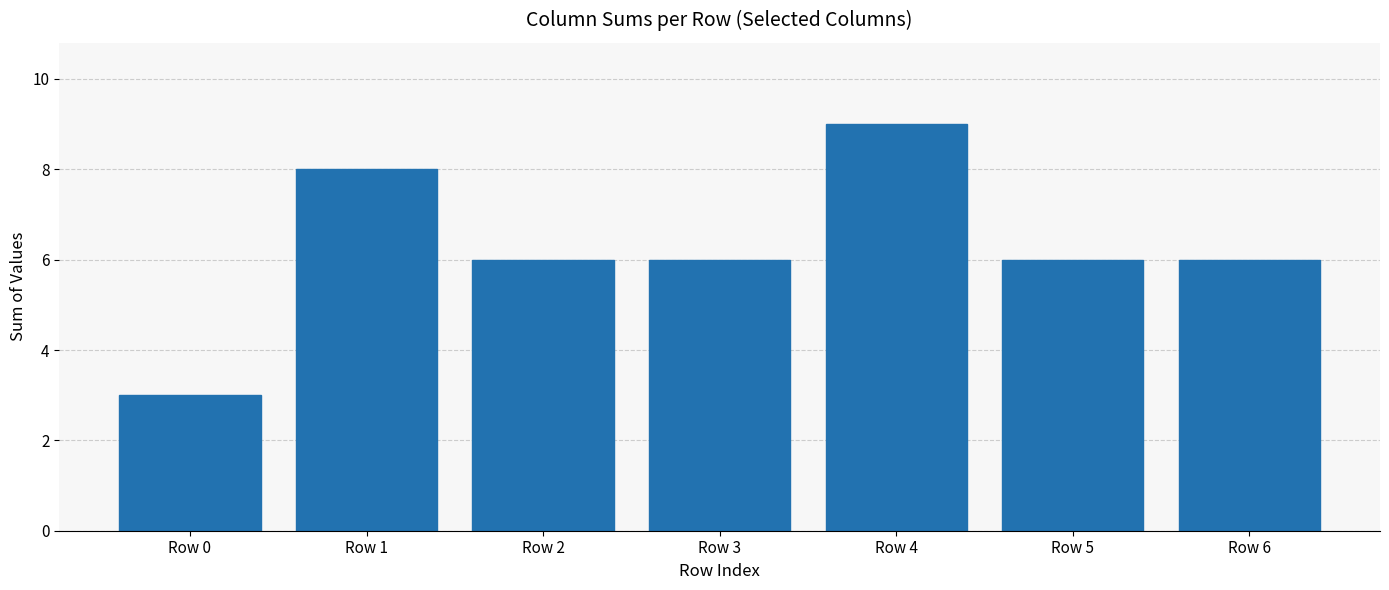

What is the smallest value displayed?

3